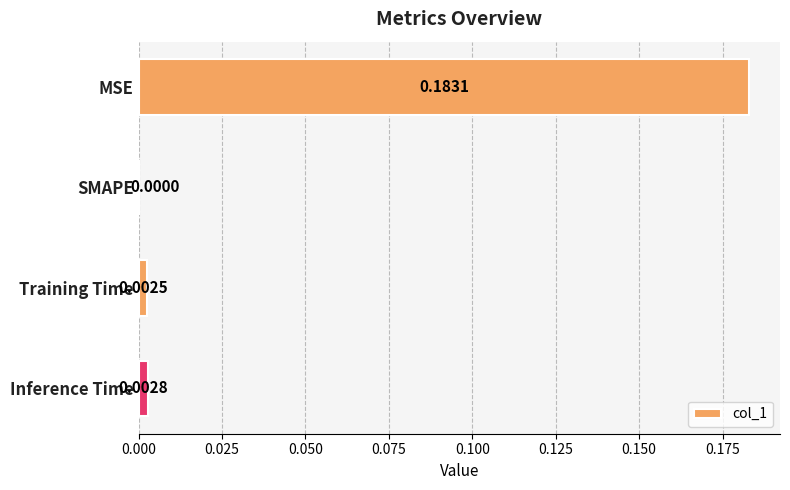

Does the chart contain stacked bars?

No